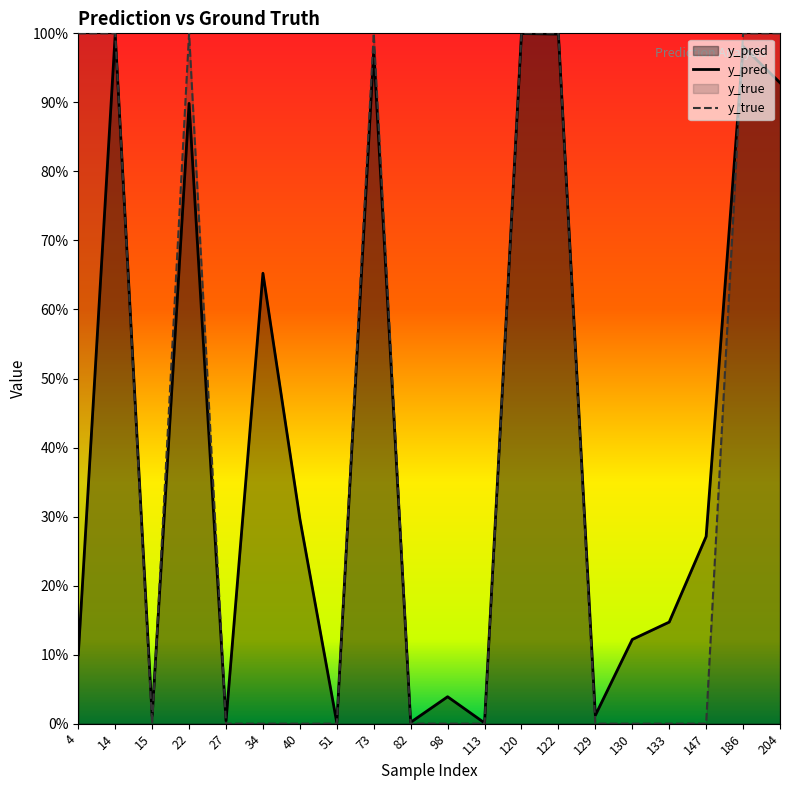

At 51, list the series in order from largest to smallest.

y_pred, y_true